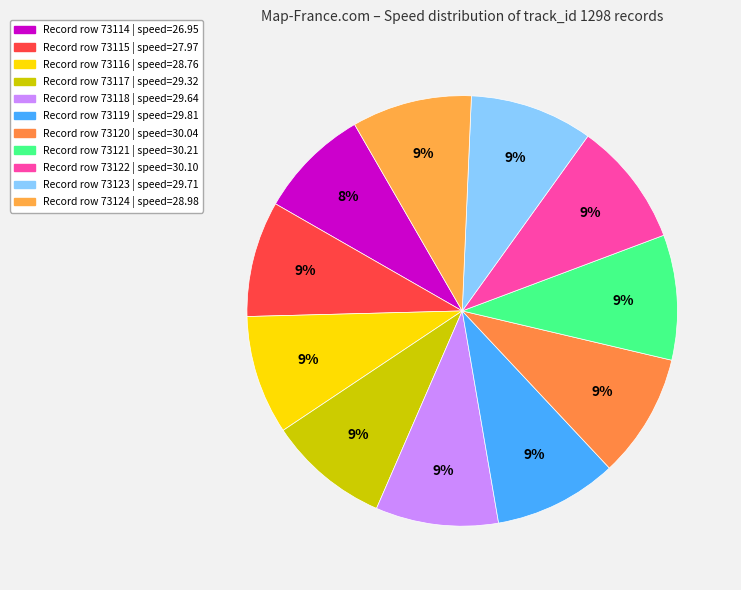

Count the number of slices in the pie.

11